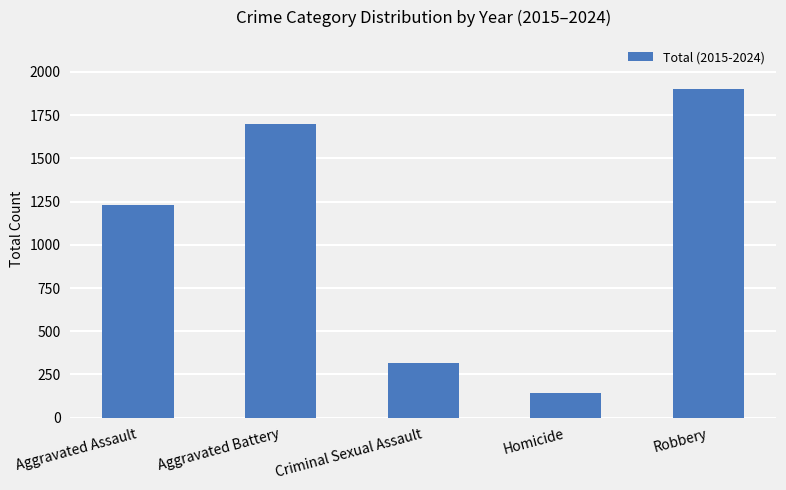

What is the ratio of the value at Homicide to the value at Aggravated Battery?

0.1